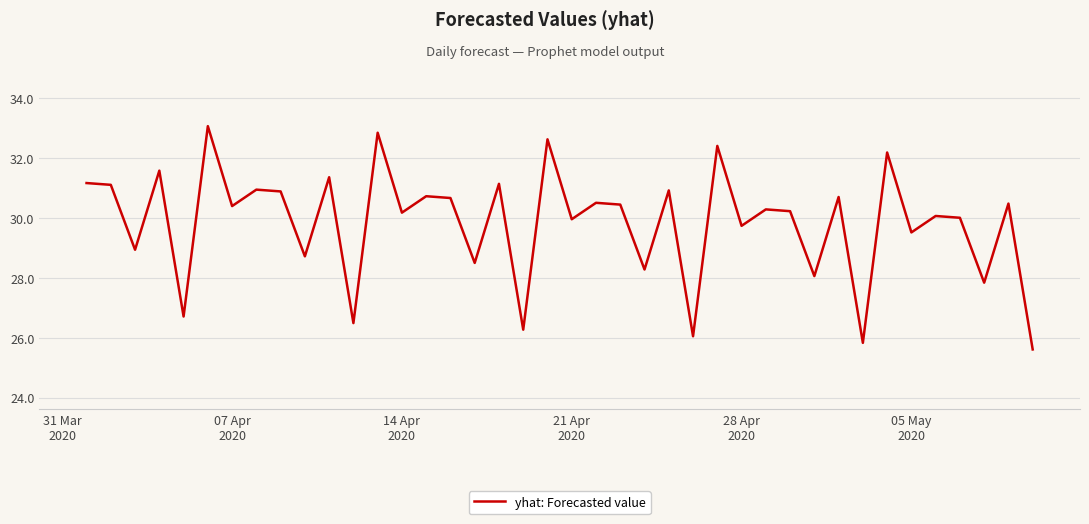

What is the smallest value displayed?

25.6